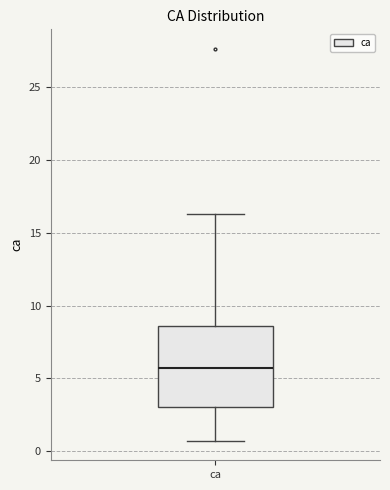

Read this box plot against the y-axis: the position of the median line, the range covered by the box, and the ends of both whiskers. The values are not printed on the chart, so give them approximately, as read against the axis.

median 5.5, box 3.0 to 8.5, whiskers 0.5 to 16.5